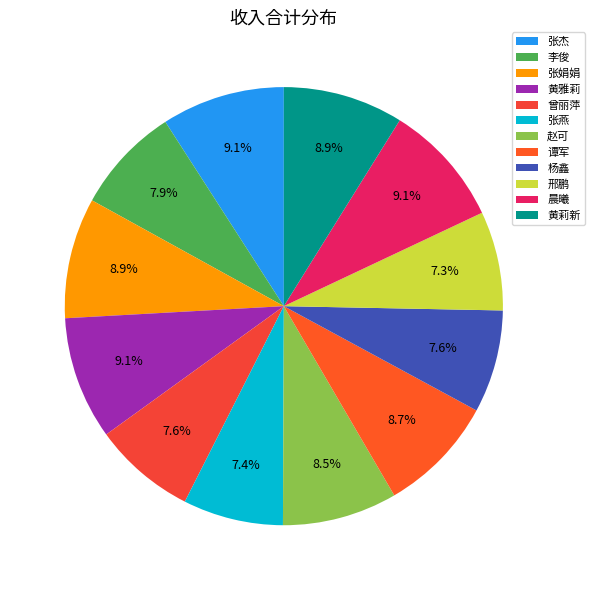

What is the ratio of the value at 晨曦 to the value at 曾丽萍?

1.2